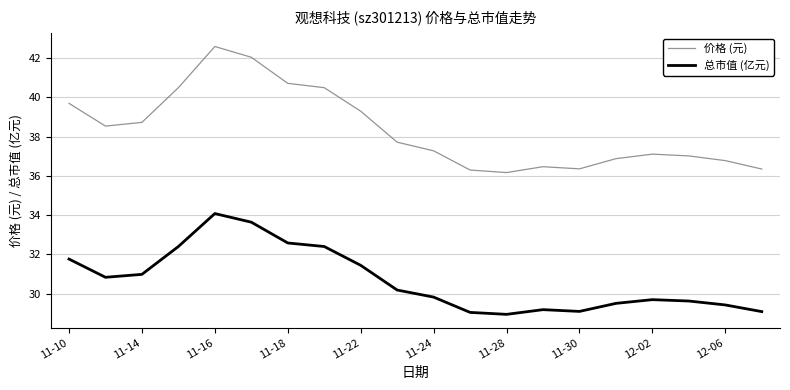

What are all the series names shown in the legend?

价格 (元), 总市值 (亿元)